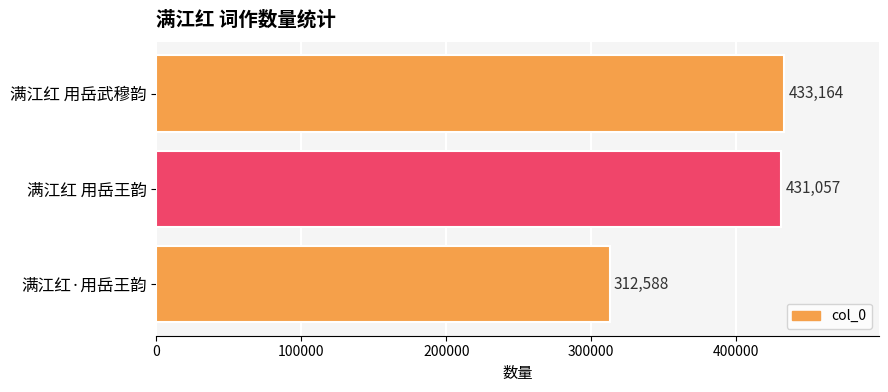

What is the change in value from 满江红 用岳武穆韵 to 满江红·用岳王韵?

-120576